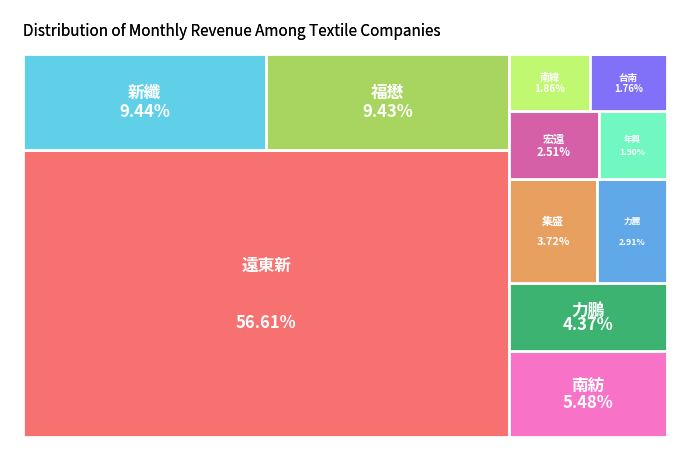

Which slice is the largest?

遠東新